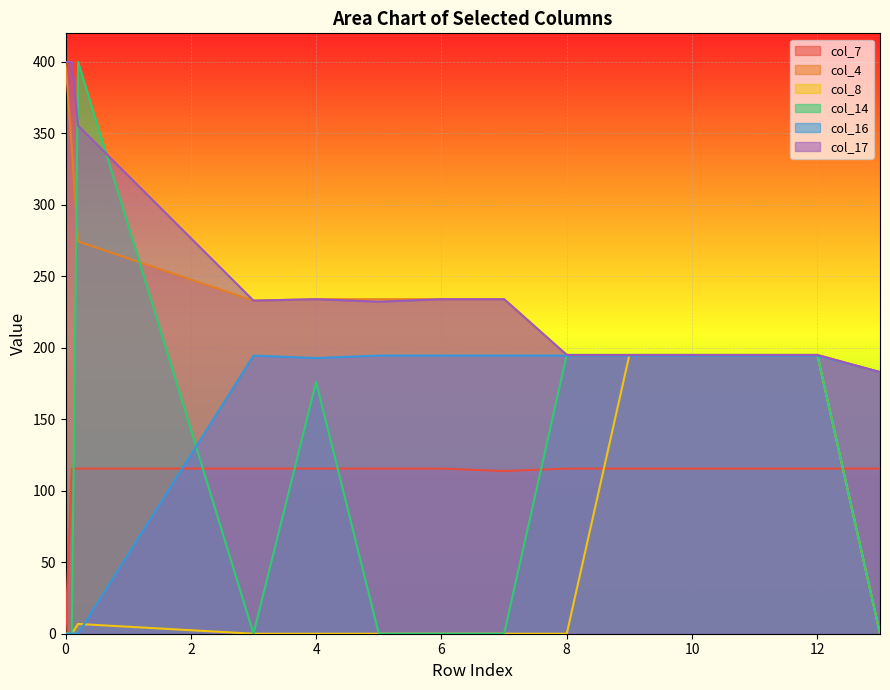

What are all the series names shown in the legend?

col_7, col_4, col_8, col_14, col_16, col_17